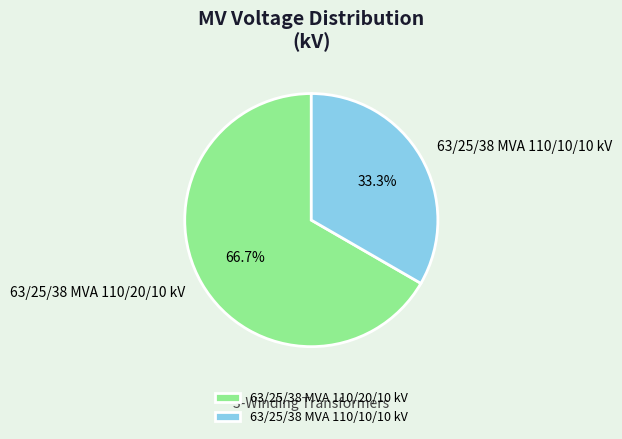

How many segments does this pie chart have?

2